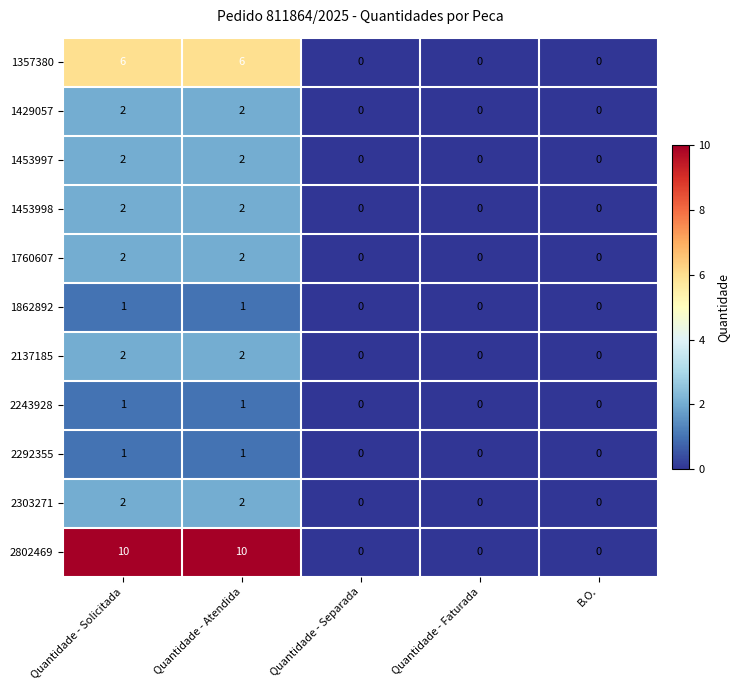

What is the sum of the 2802469 values at Quantidade - Atendida and Quantidade - Faturada?

10